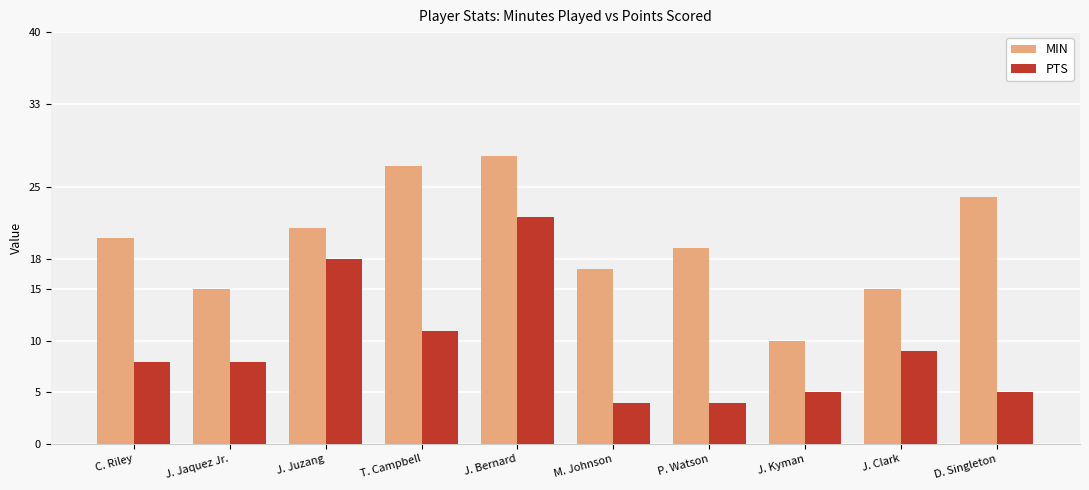

What is the total value across all series at T. Campbell?

38